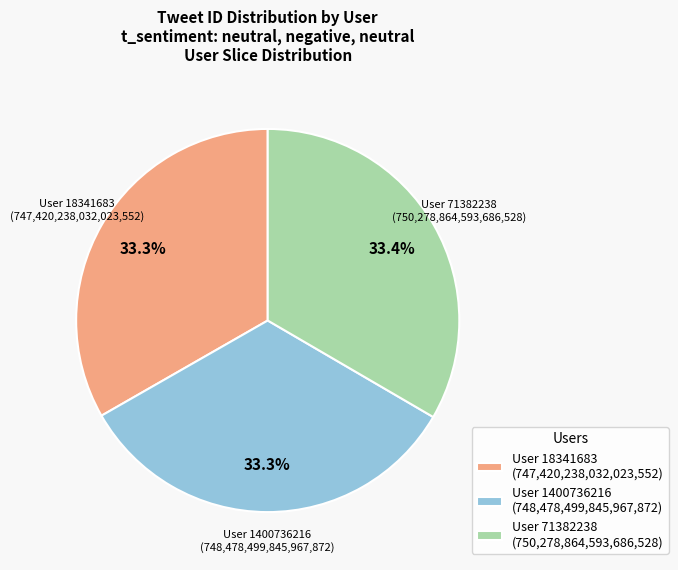

Approximately how many times larger is the value at User 71382238 (750,278,864,593,686,528) compared to User 18341683 (747,420,238,032,023,552)?

1.0